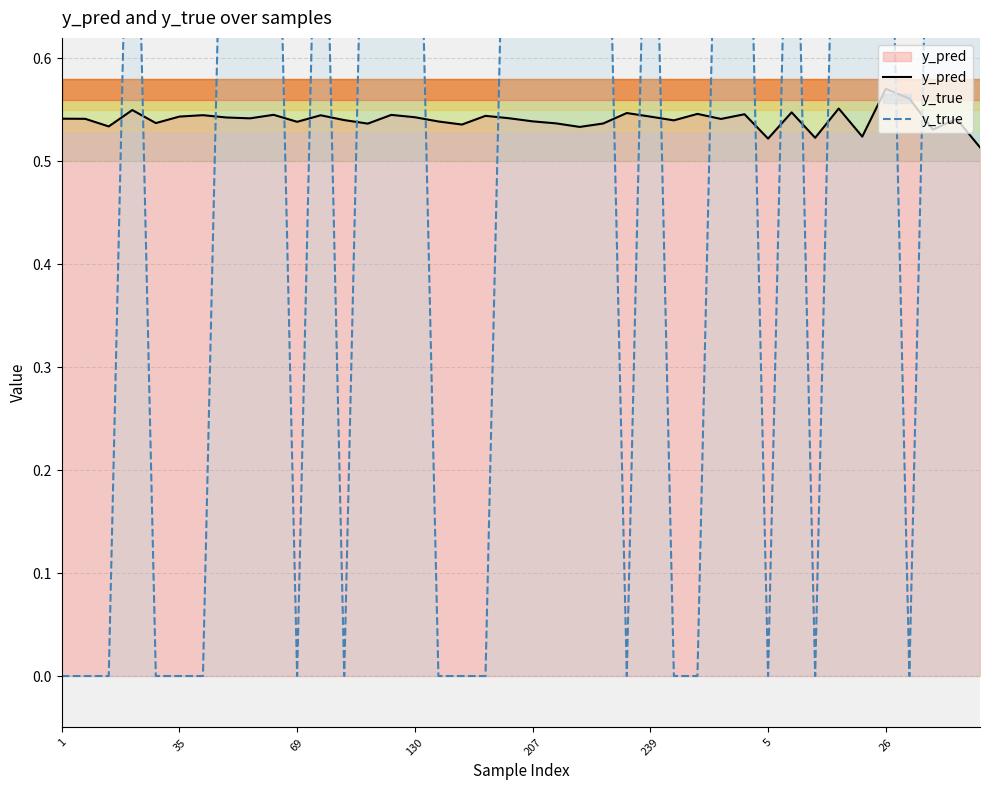

What is the difference between the y_true values at 19 and 36?

1.0